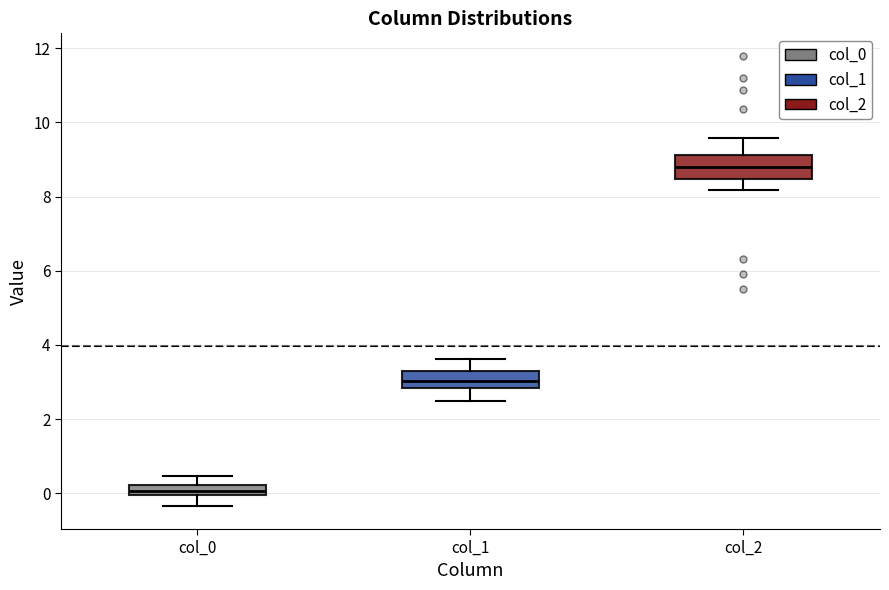

Where is the lower edge of the box for col_0 on the y-axis? The values are not printed on the chart, so give them approximately, as read against the axis.

0.0